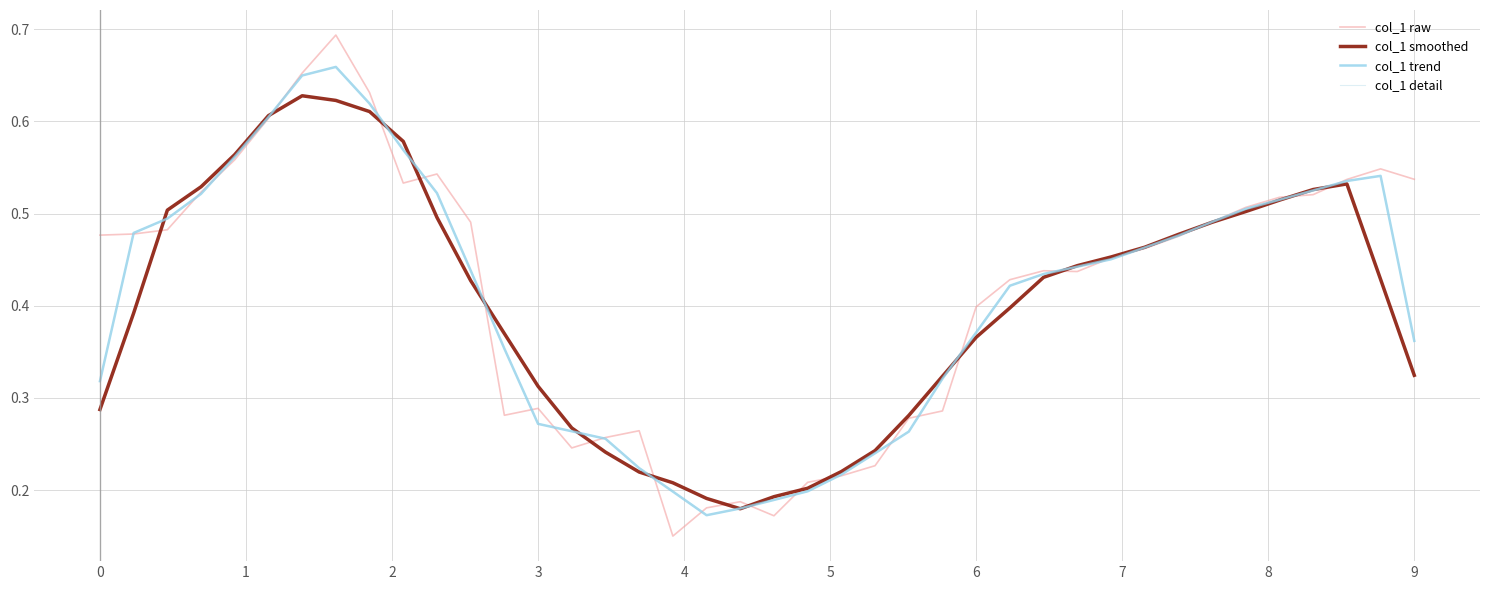

Does the chart display data point markers on the line(s)?

No